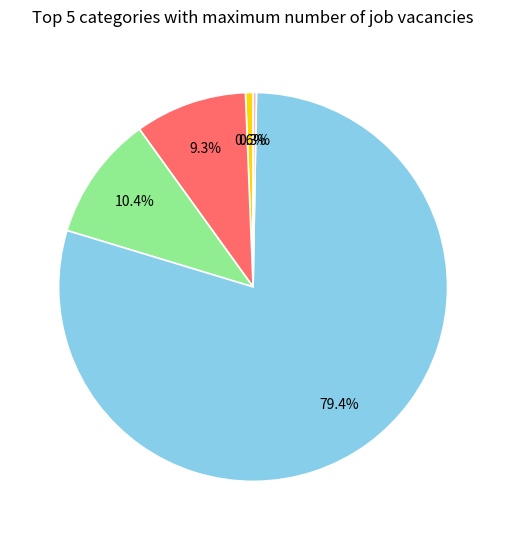

To the nearest percent, what is the difference between the largest and smallest slice percentages?

79%